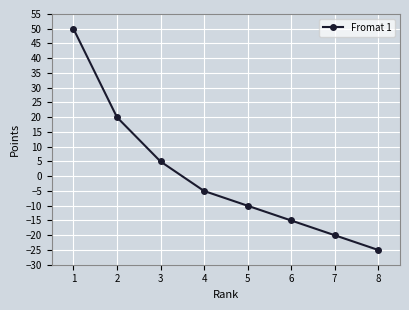

List the labels in order of value, smallest first.

8, 7, 6, 5, 4, 3, 2, 1